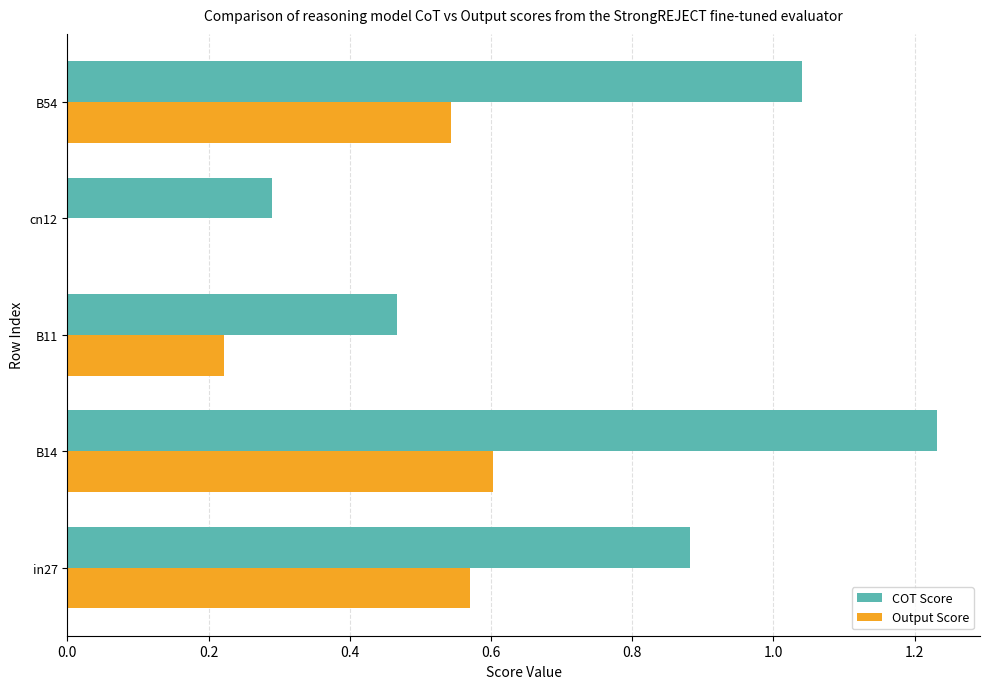

What is the sum of all COT Score values?

3.9